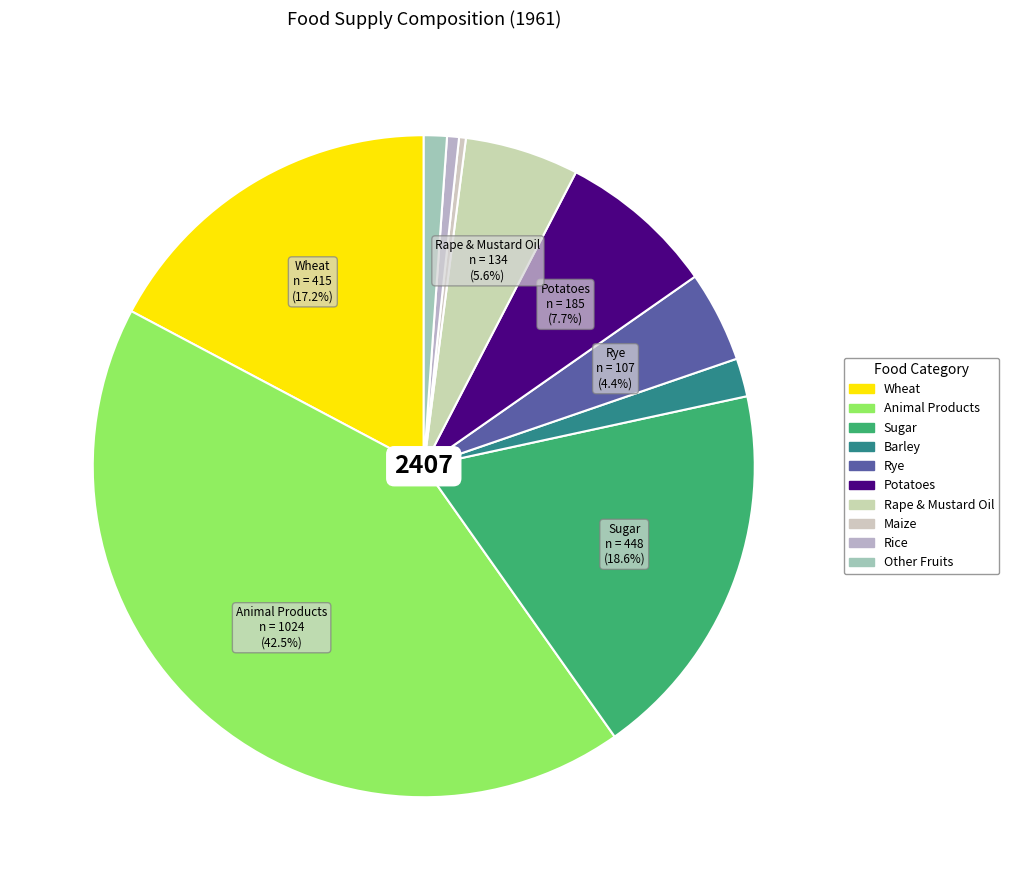

Count the number of slices in the pie.

10